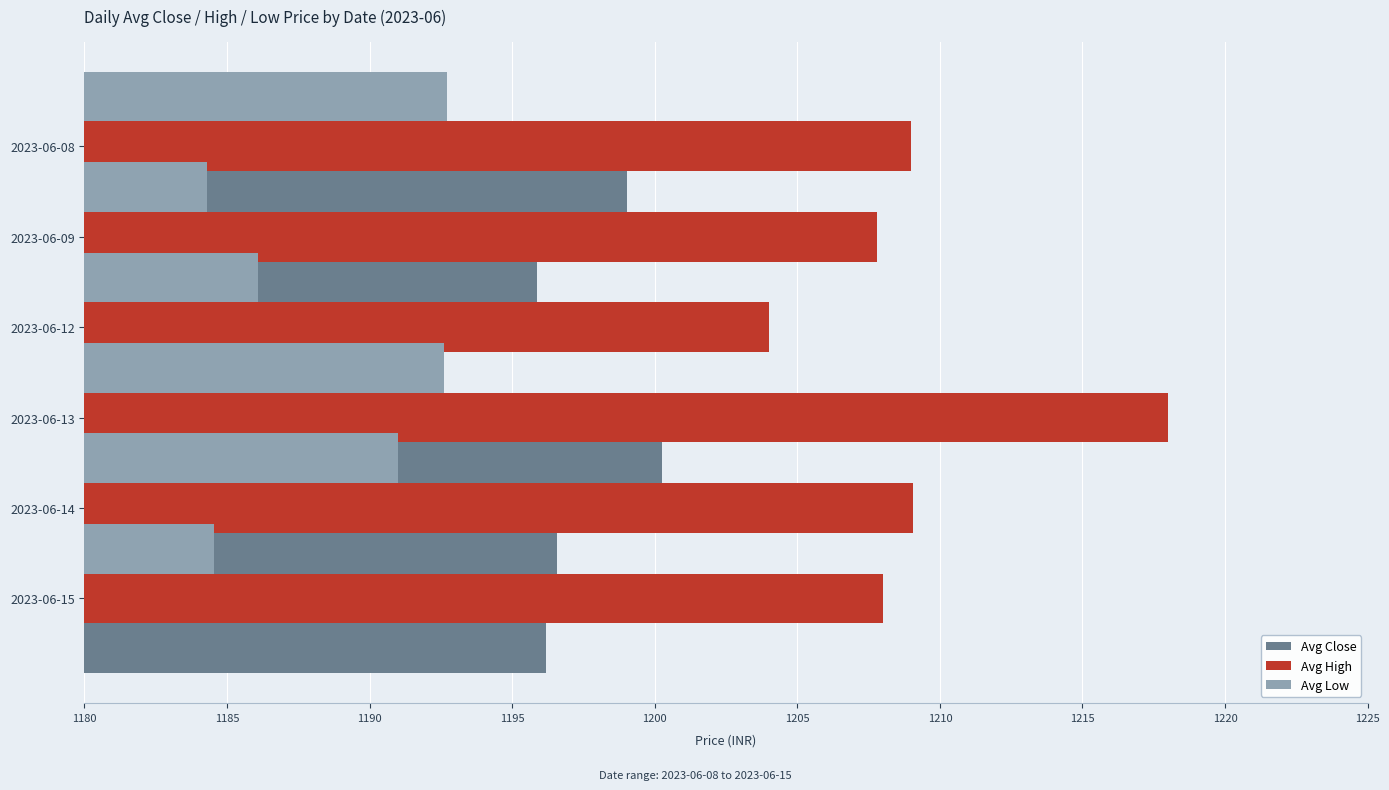

What value does the Avg Close series have at 1205?

1196.2